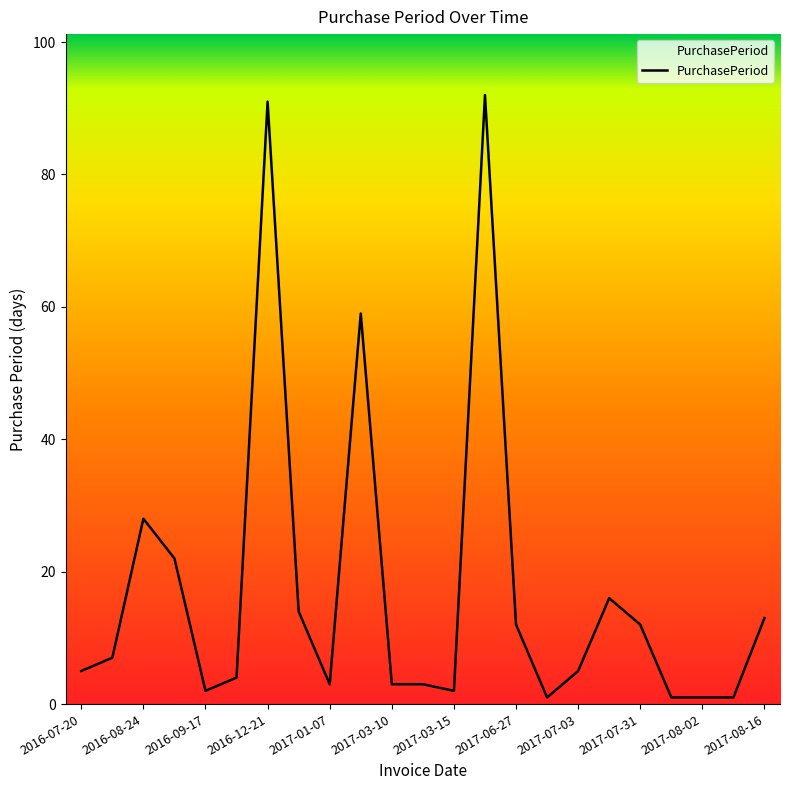

What is the difference between the maximum and minimum values?

91